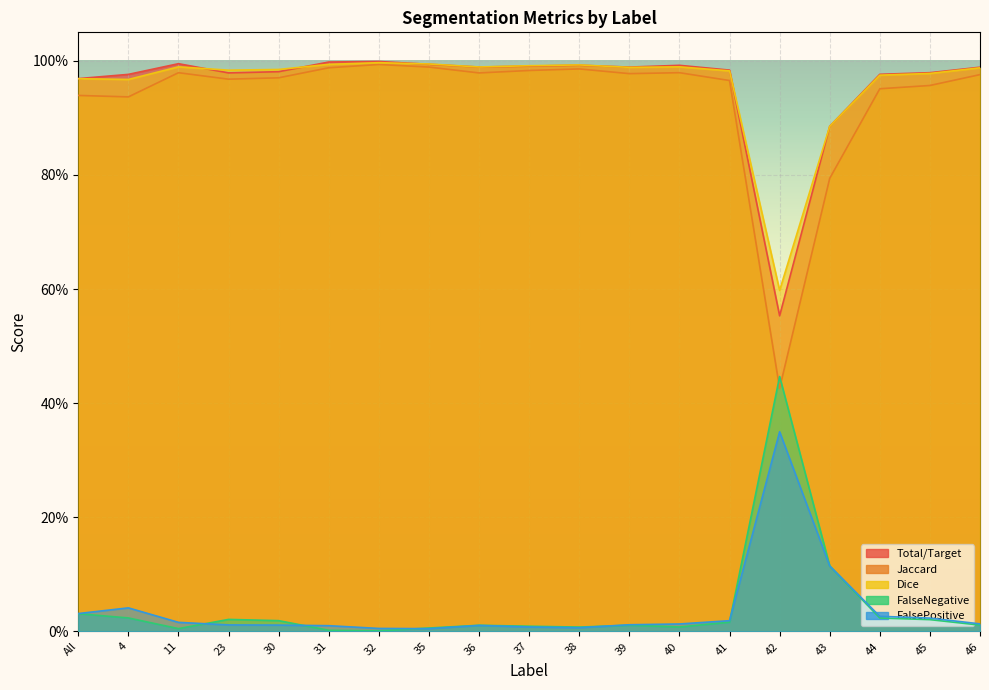

What is the difference between the highest and lowest values at 46?

1.0